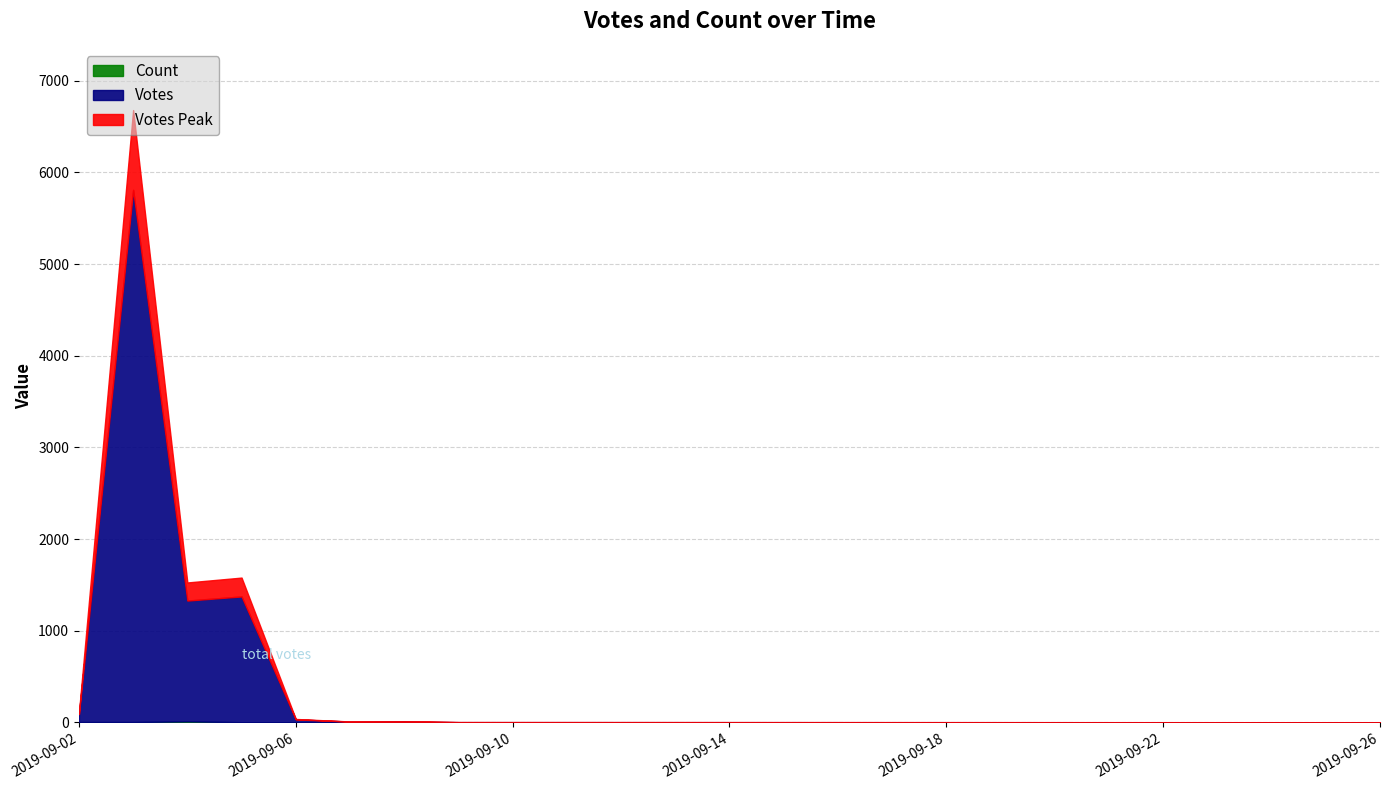

How many lines are shown in the chart?

3